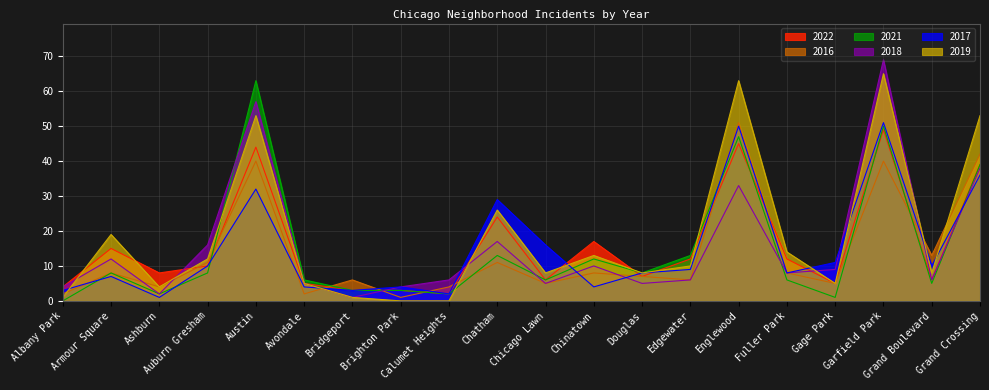

How many data points in 2016 are less than 8?

10